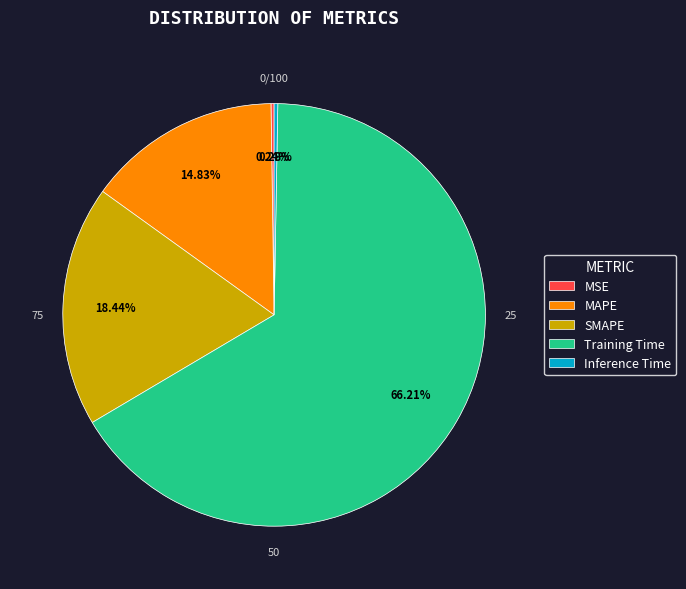

Do Inference Time and MSE together represent more than half of the pie?

No